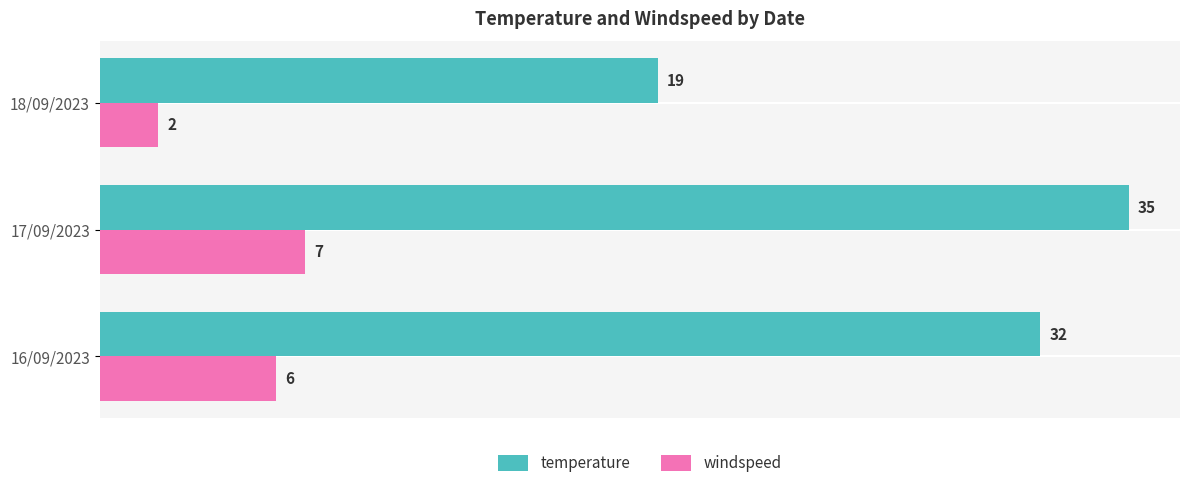

At 17/09/2023, list the series in order from largest to smallest.

temperature, windspeed